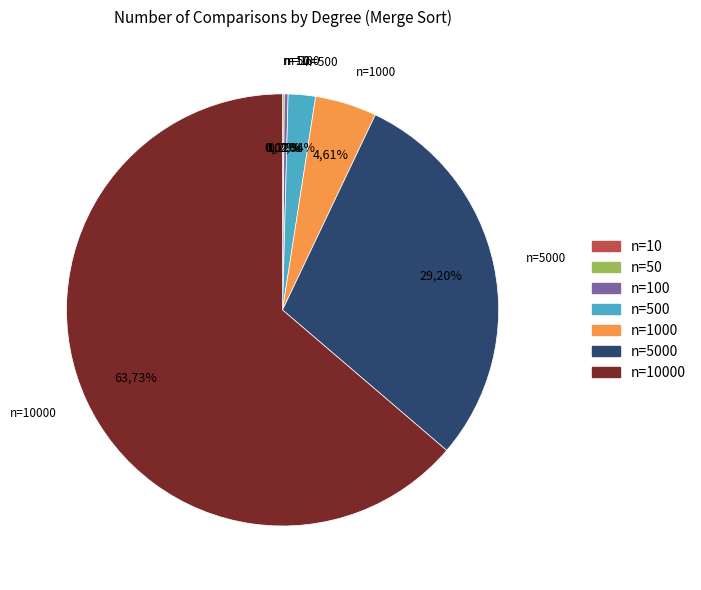

To the nearest percent, what is the difference between the largest and smallest slice percentages?

64%